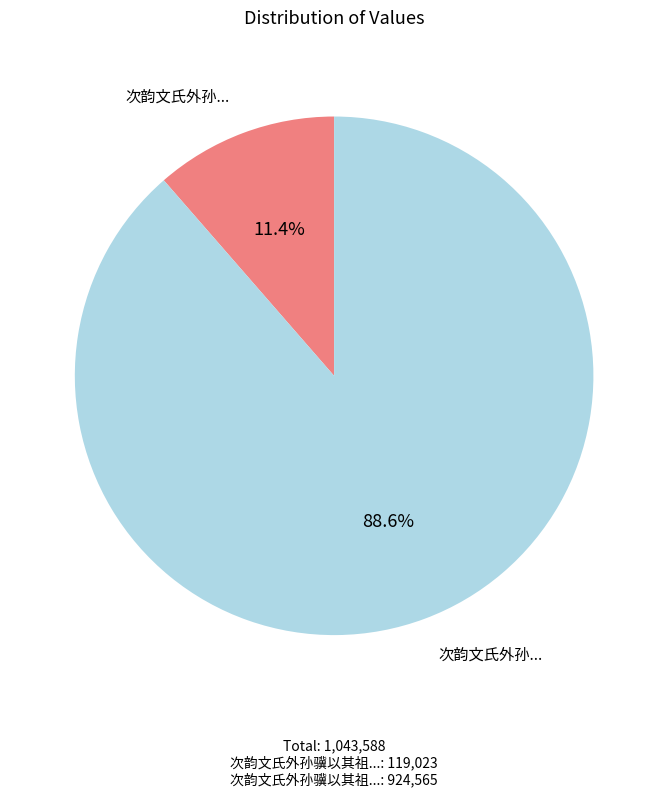

Does any single category account for the majority?

Yes